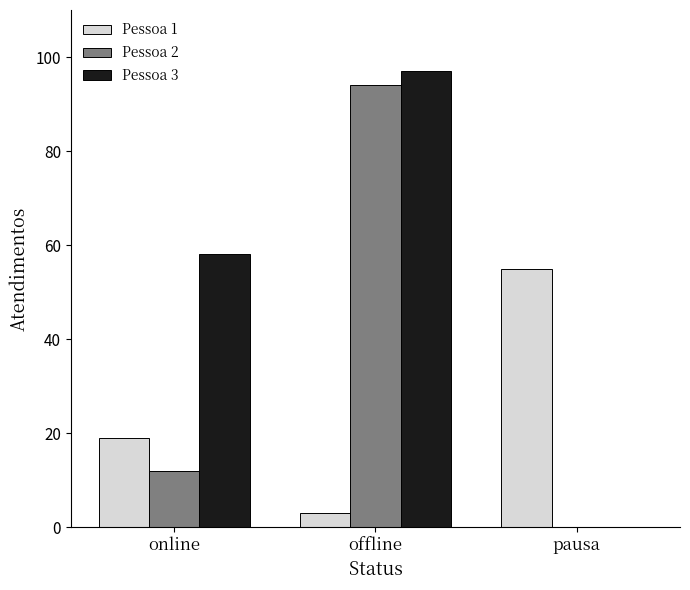

True or false: Pessoa 3 has a value of 36 at pausa.

False